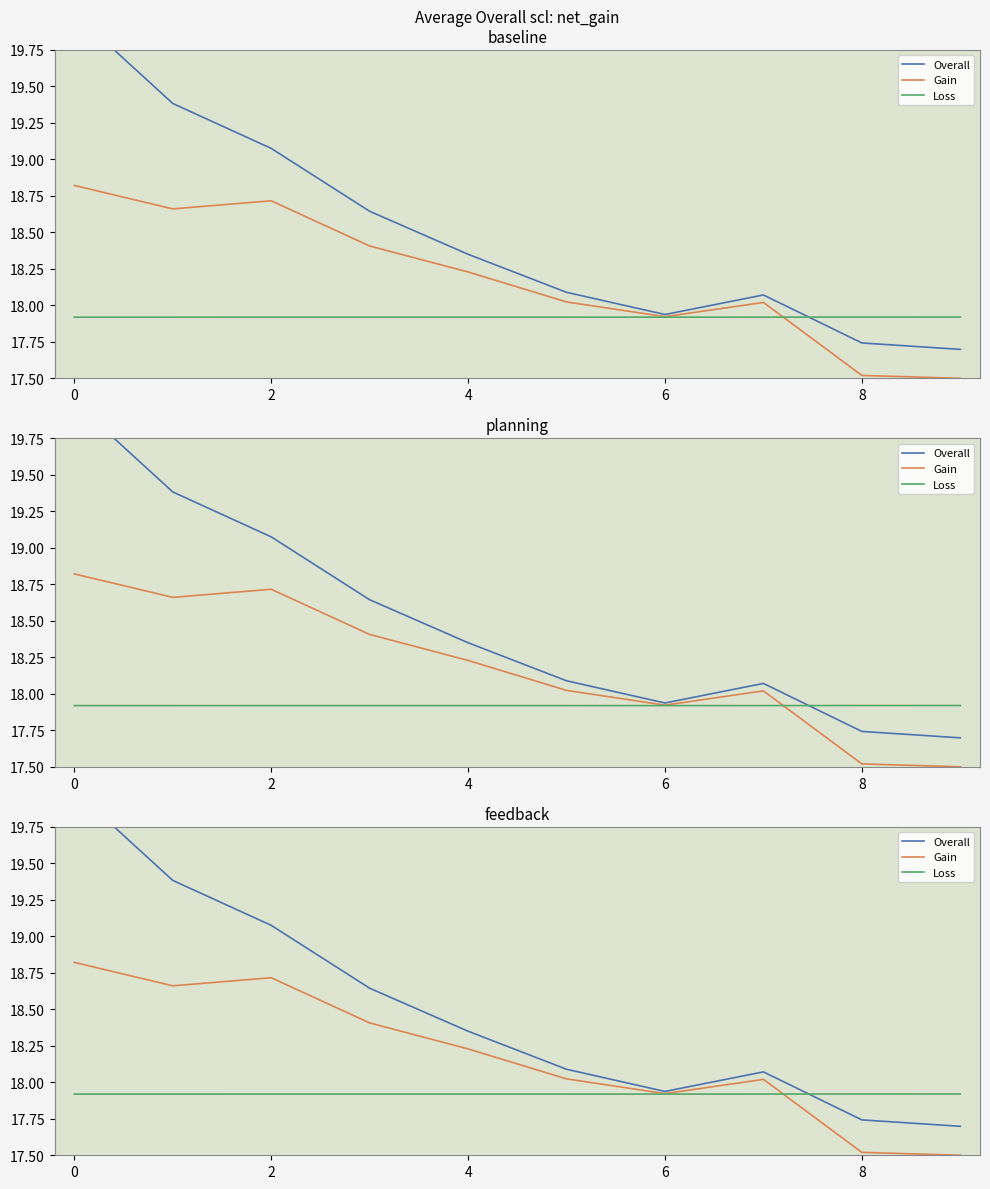

In Gain, how many points are higher than both neighbors (excluding endpoints)?

2